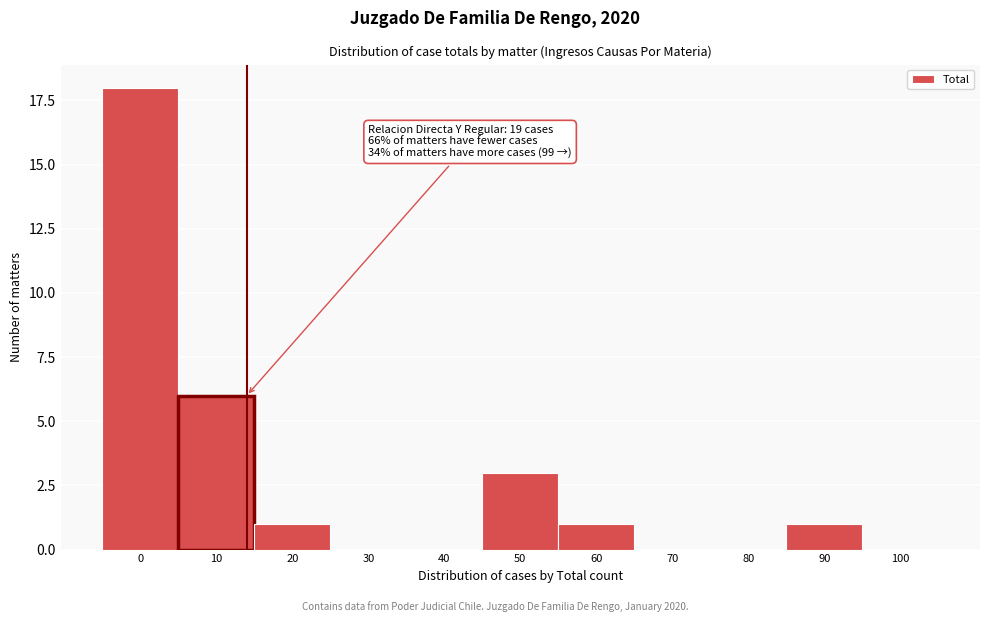

Reading left to right, transcribe all the data shown in this chart.

0=18	10=6	20=1	30=0	40=0	50=3	60=1	70=0	80=0	90=1	100=0